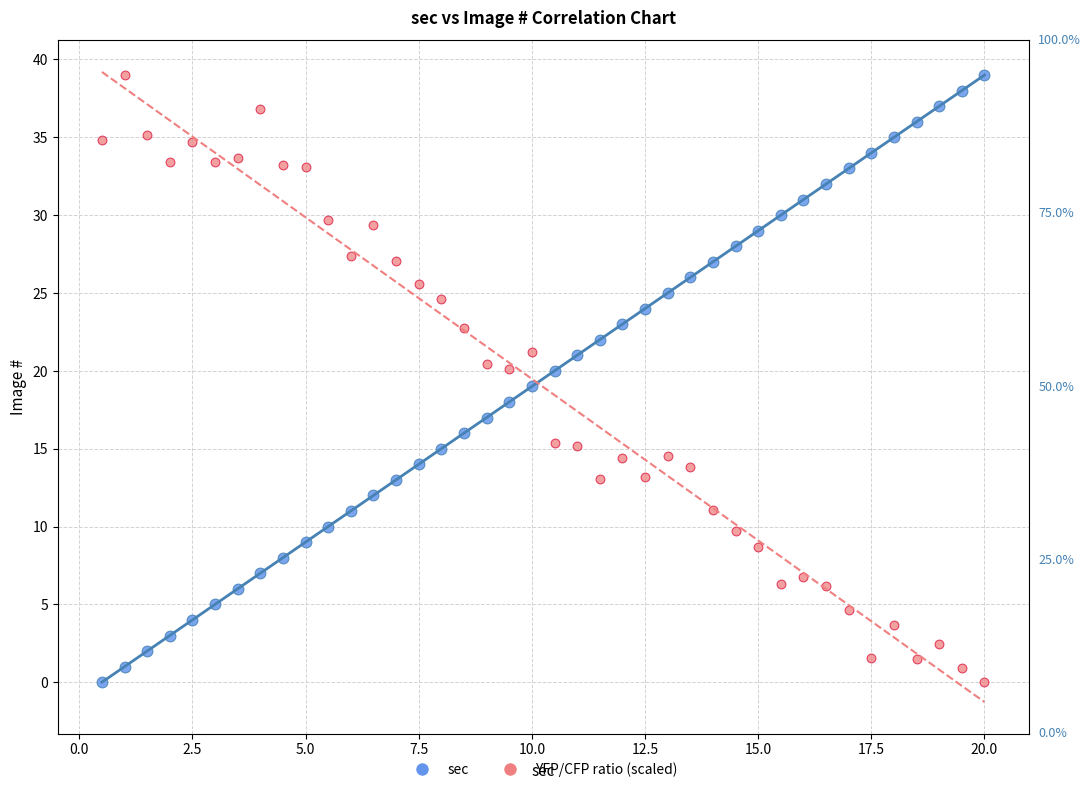

Across all data points, what is the range of X values (max minus min)?

19.5